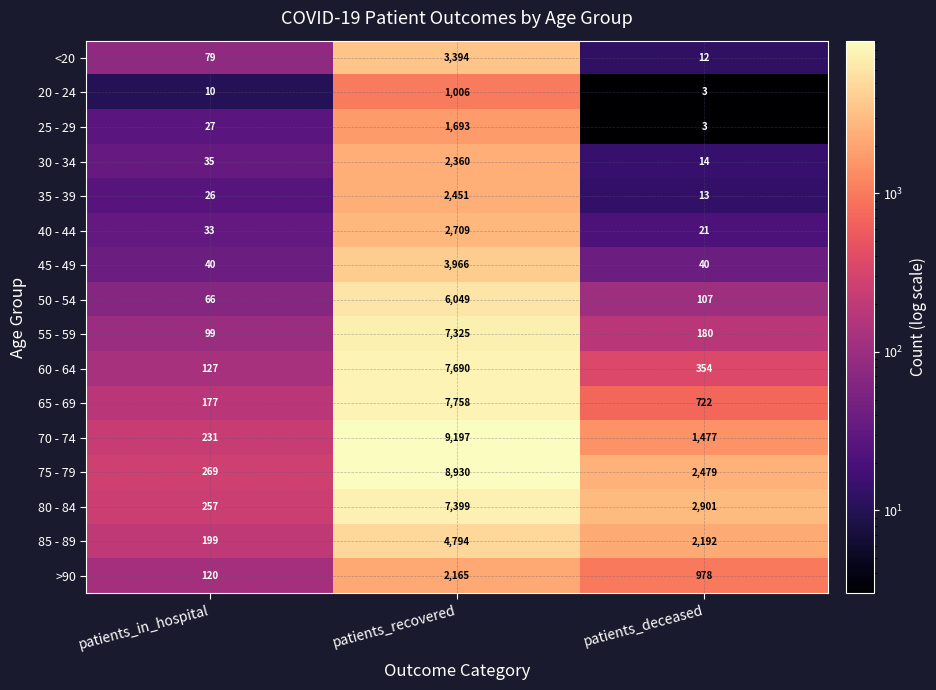

Which series has the largest total across all categories?

75 - 79